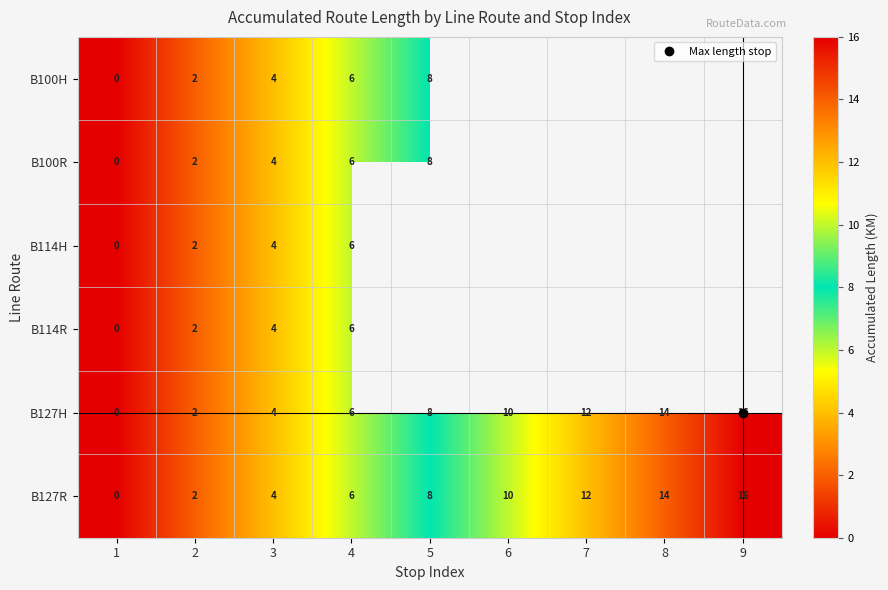

Between 4 and 2, which is larger?

4